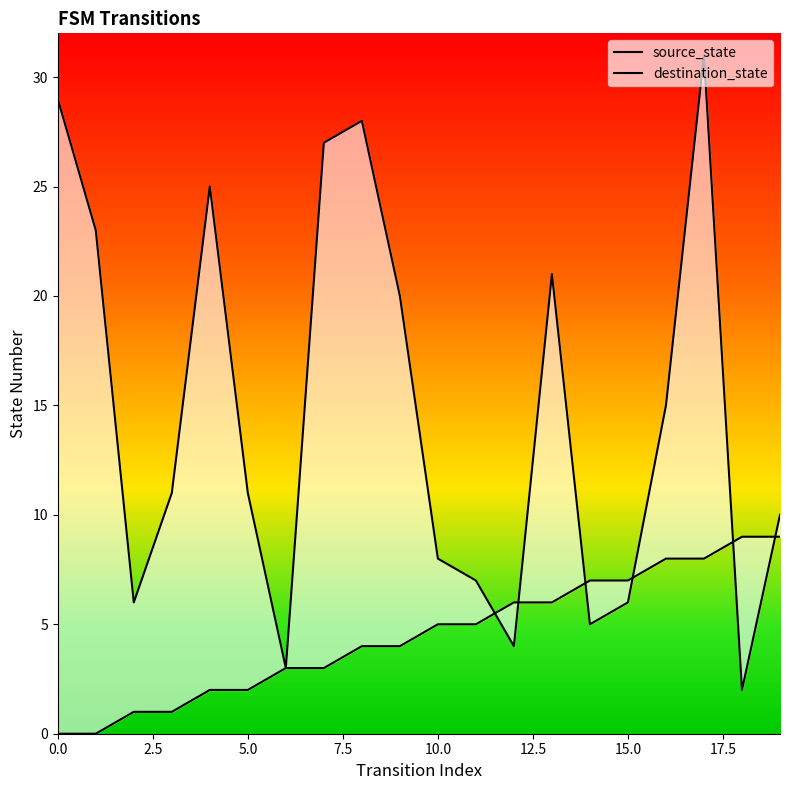

What is the difference between the source_state values at 10 and 13?

1